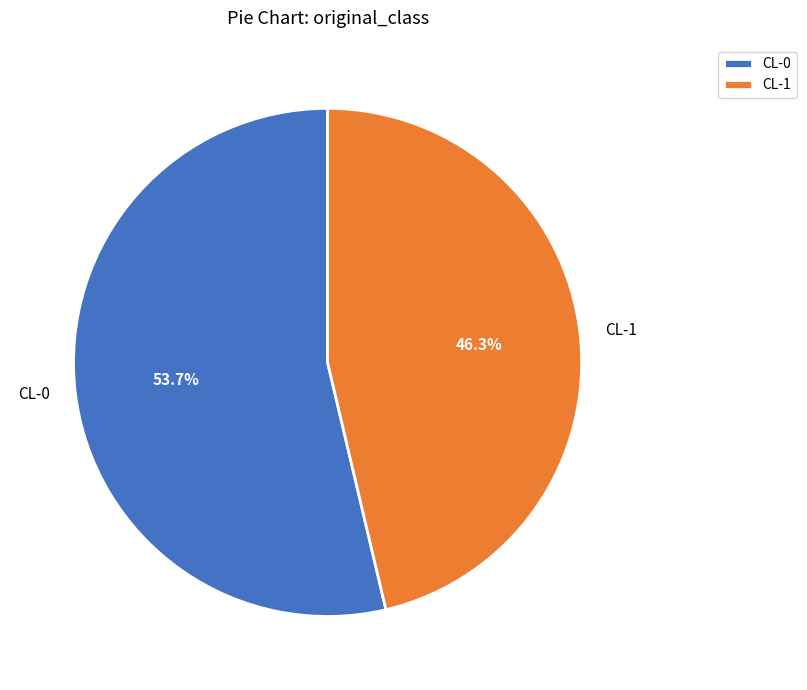

To the nearest percent, what portion does CL-1 represent?

46%